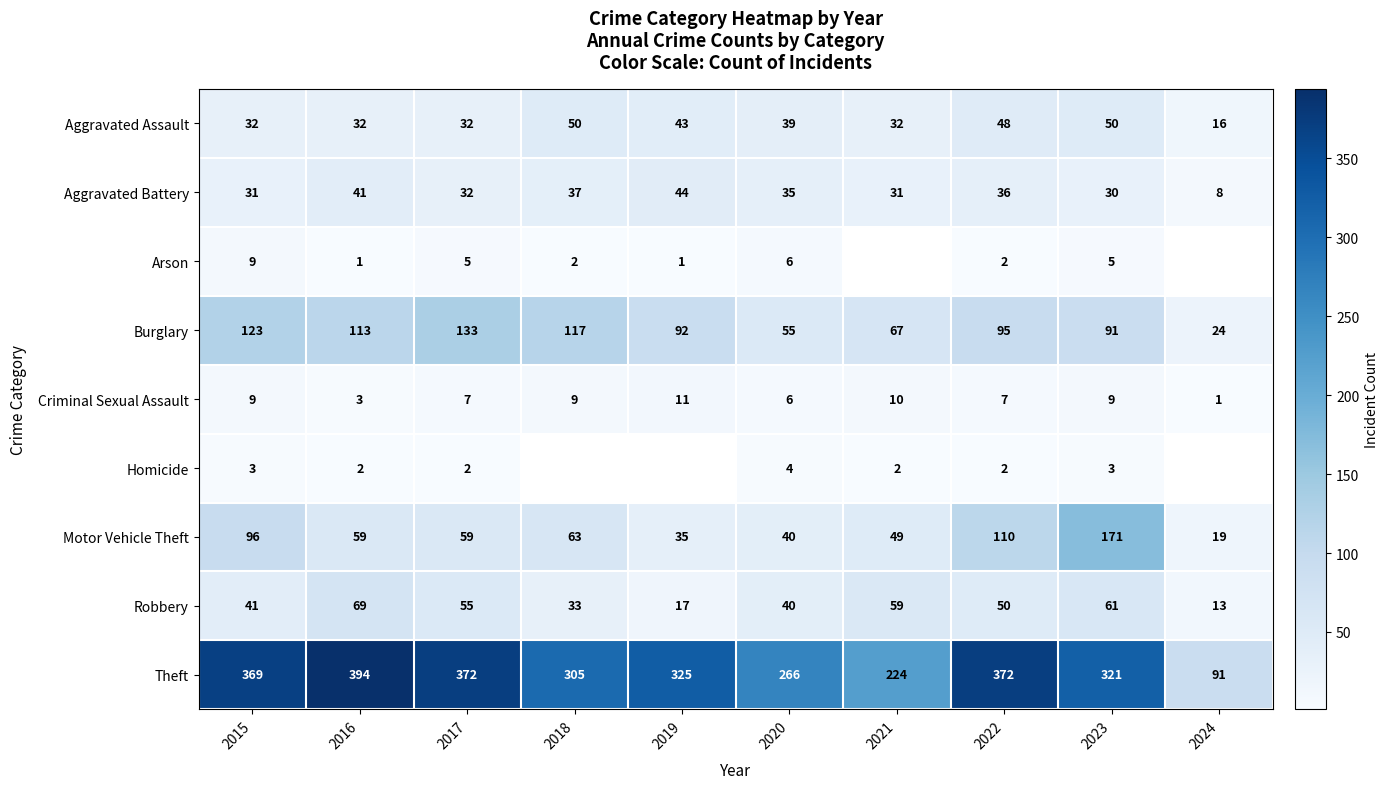

At which label is Burglary closest to 78?

2021